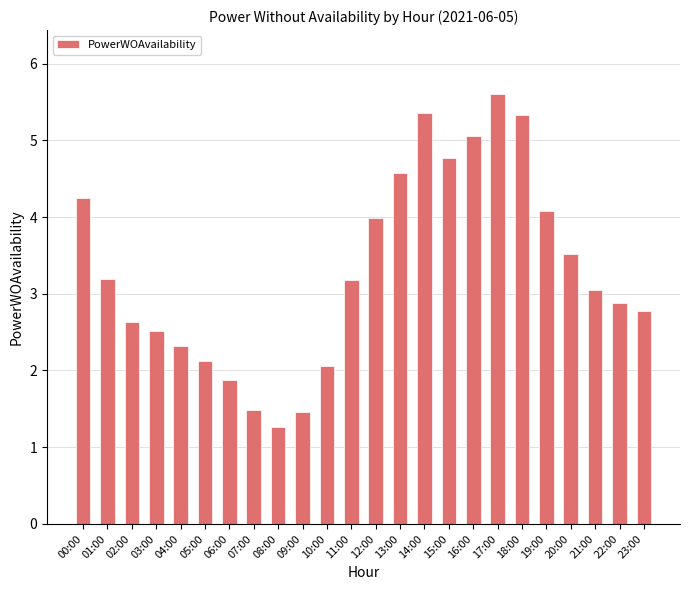

Reading right to left, transcribe all the data shown in this chart.

2.8	2.9	3.1	3.5	4.1	5.3	5.6	5.1	4.8	5.4	4.6	4.0	3.2	2.1	1.5	1.3	1.5	1.9	2.1	2.3	2.5	2.6	3.2	4.2